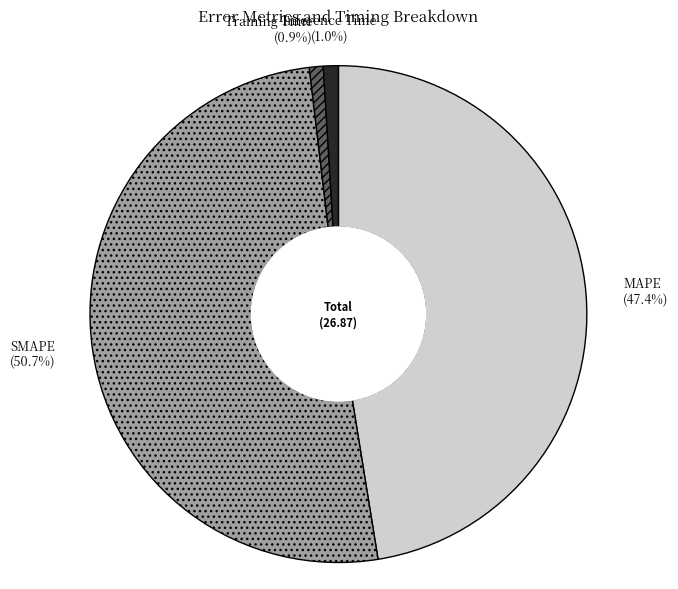

What portion of the pie excludes MAPE?

52.6%